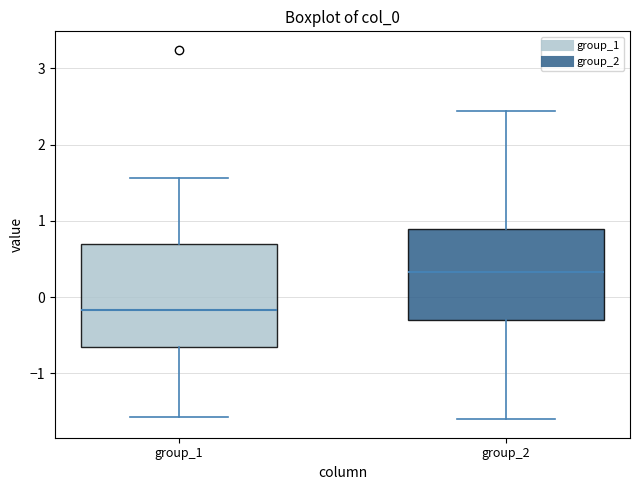

Reading left to right, transcribe this box plot: for each box, give where its median line is, the range the box spans, and where its two whiskers end, as read against the y-axis. The values are not printed on the chart, so give them approximately, as read against the axis.

group_1: median -0.2, box -0.7 to 0.7, whiskers -1.6 to 1.6
group_2: median 0.3, box -0.3 to 0.9, whiskers -1.6 to 2.4